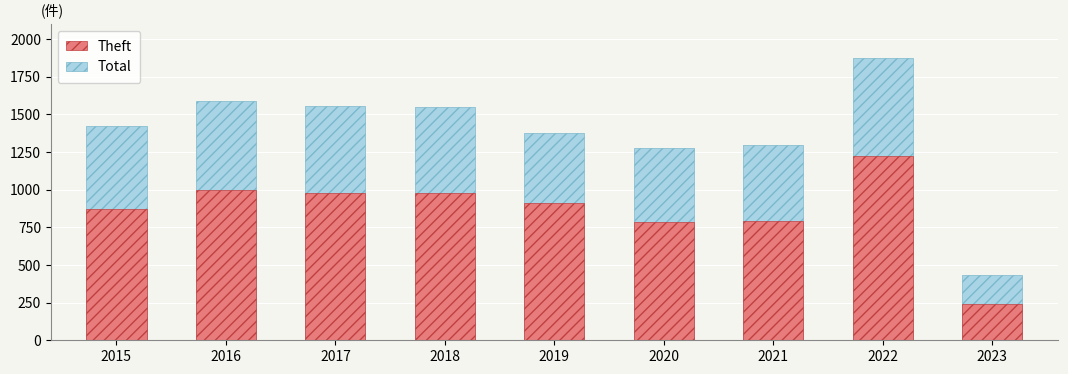

What is the sum of the Total values at 2019 and 2016?

2964